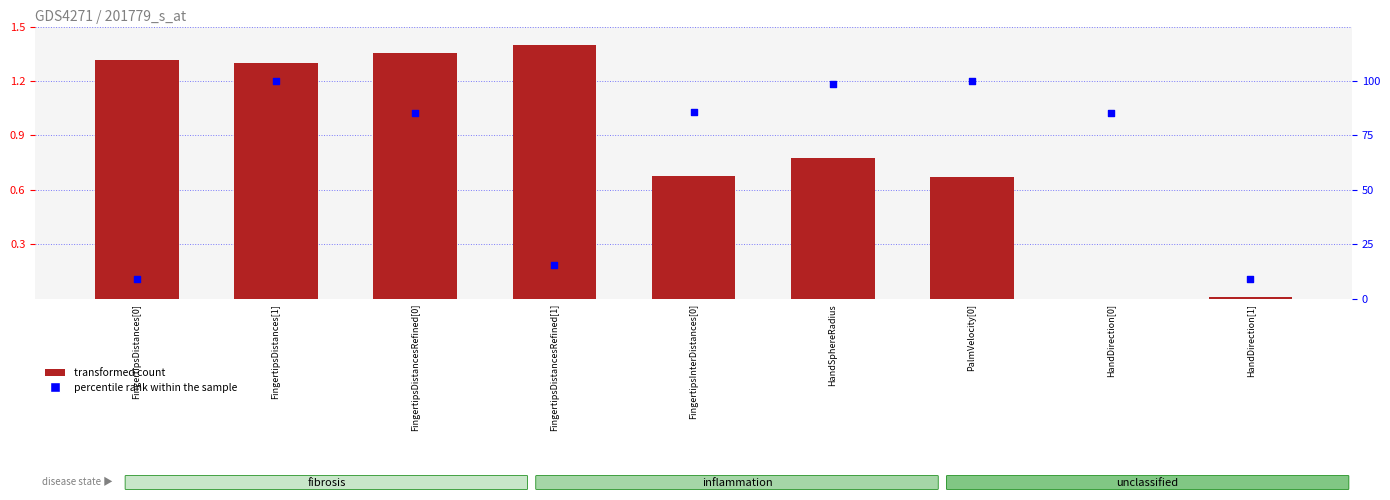

Is the value of percentile rank within the sample at FingertipsInterDistances[0] greater than the value of transformed count at HandSphereRadius?

Yes